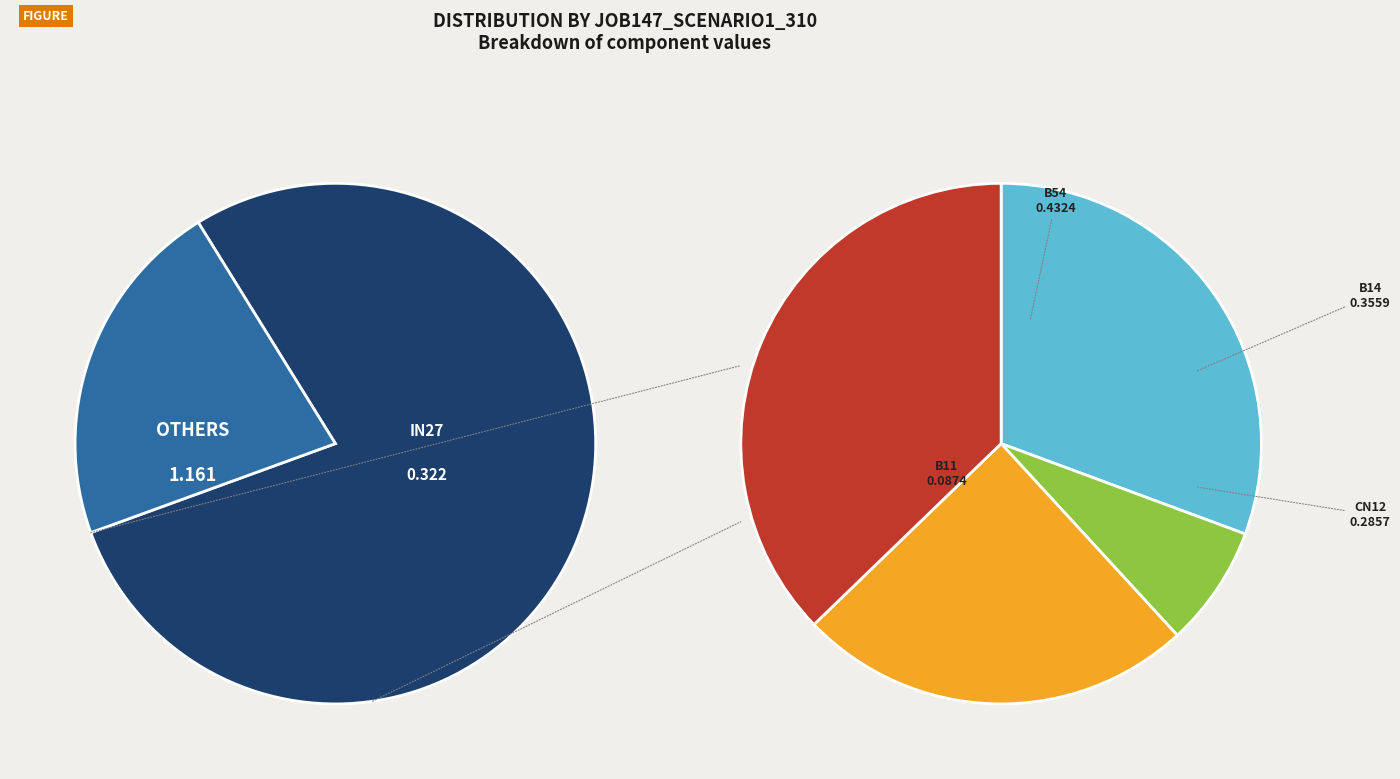

Count the number of slices in the pie.

5